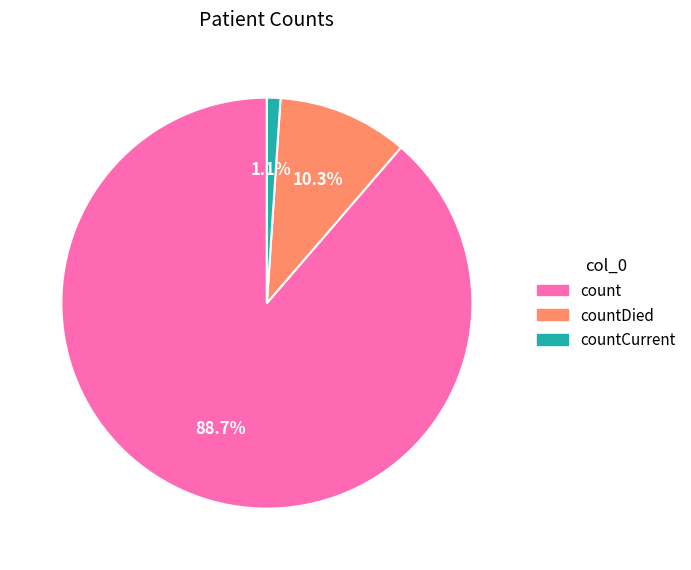

To the nearest percent, what percentage of the pie is countCurrent?

1%